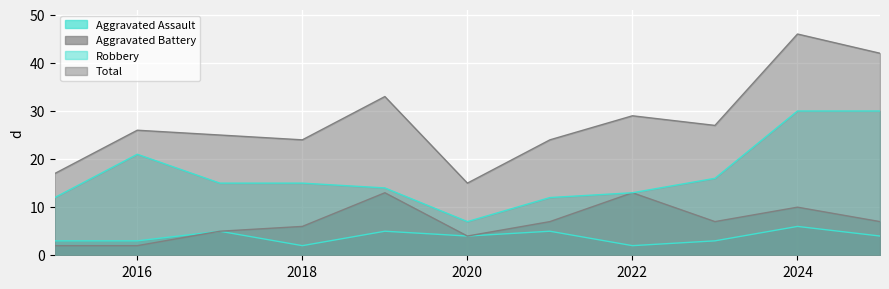

True or false: Robbery has more than 2 points higher than both neighbors.

False